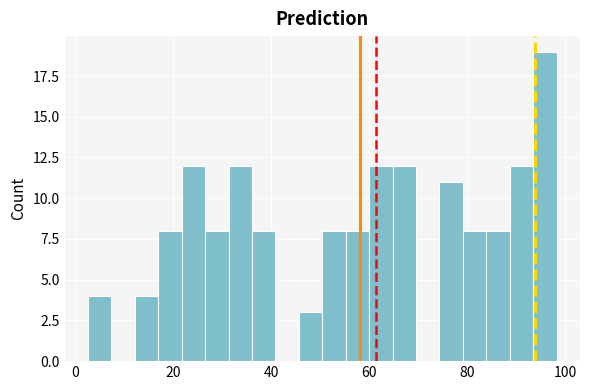

Around what value on the x-axis is the tallest bar? Give the approximate position of its centre, as read against the axis.

96